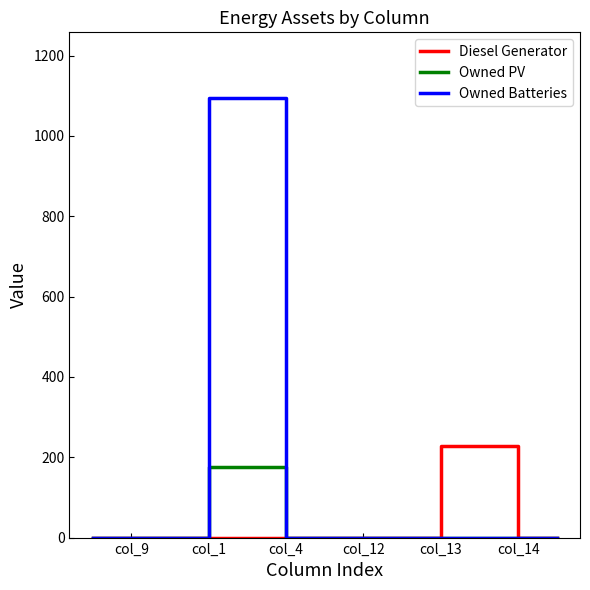

Which series has the largest range (max minus min)?

Owned Batteries